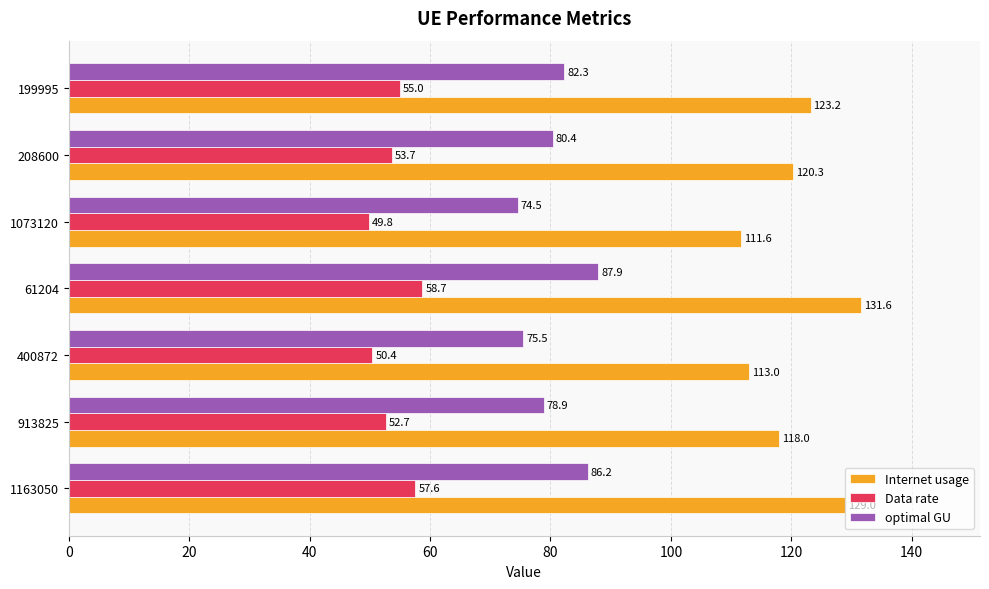

Is it true that Internet usage equals 206.7 at 199995?

False